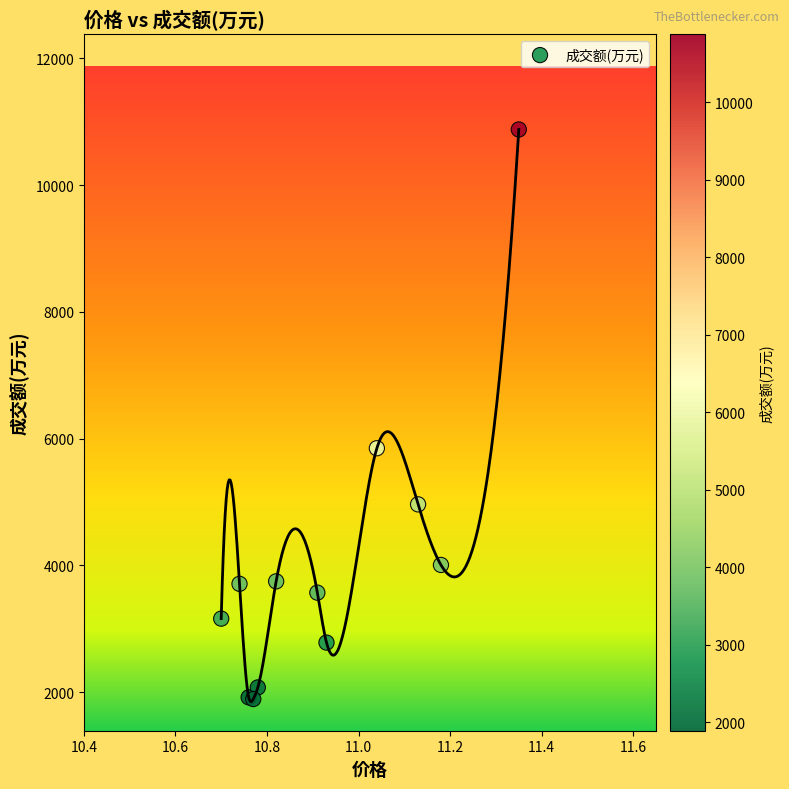

What Y value in the scatter plot is closest to 6384?

5848